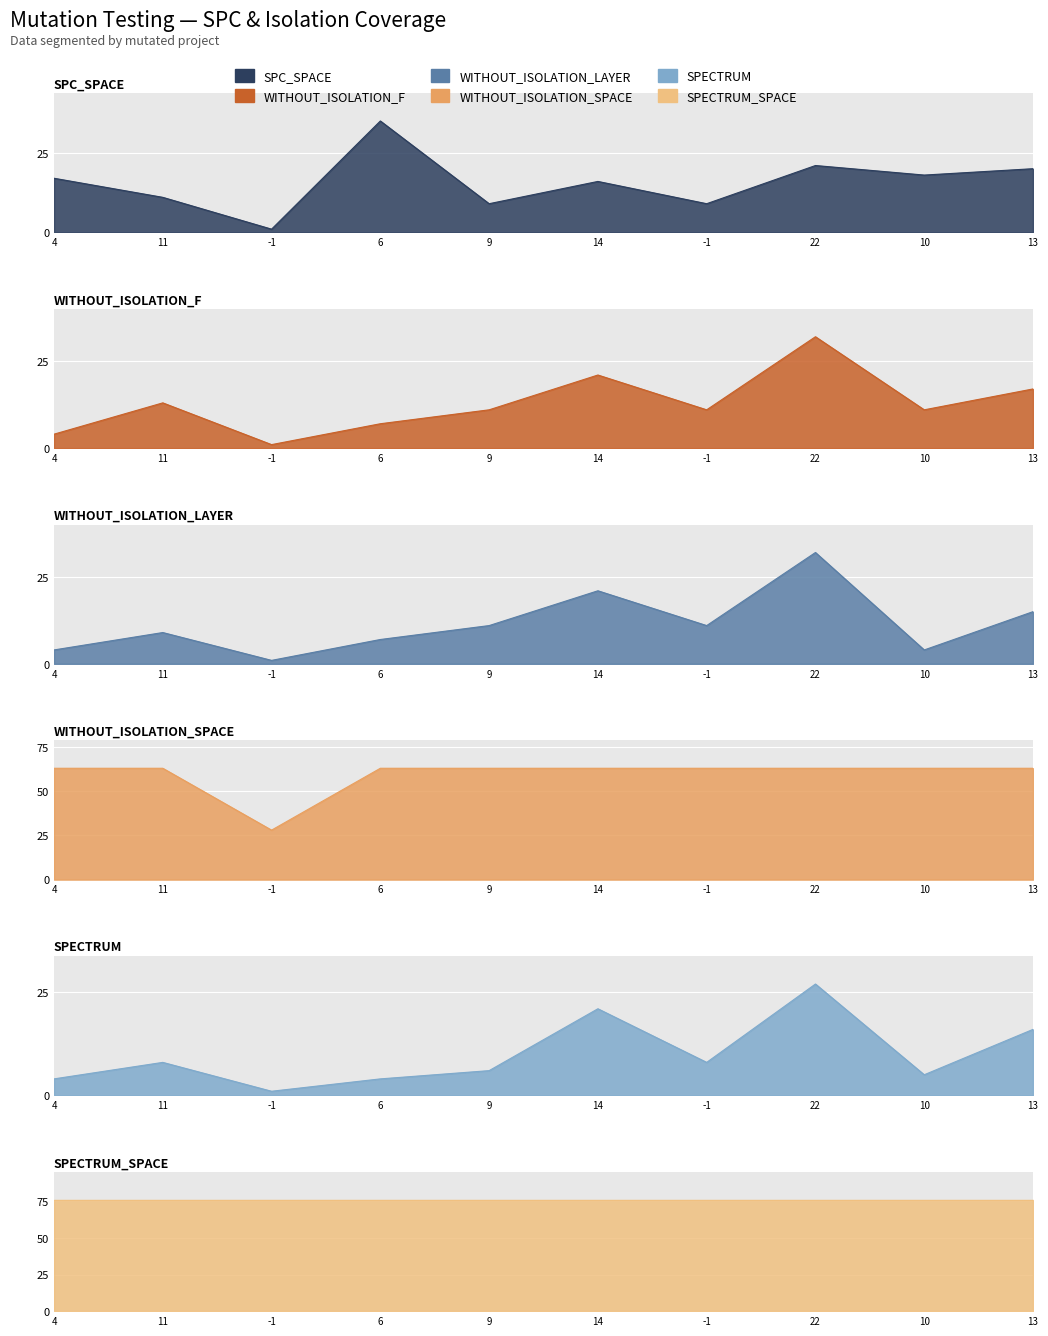

What is the highest value of the WITHOUT_ISOLATION_F series?

32